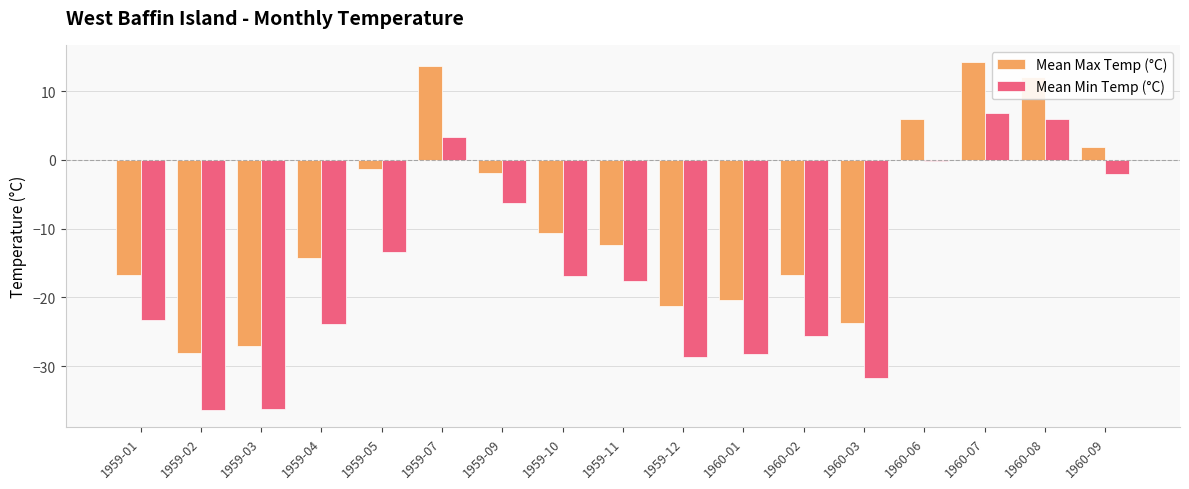

Which series has the largest total across all categories?

Mean Max Temp (°C)